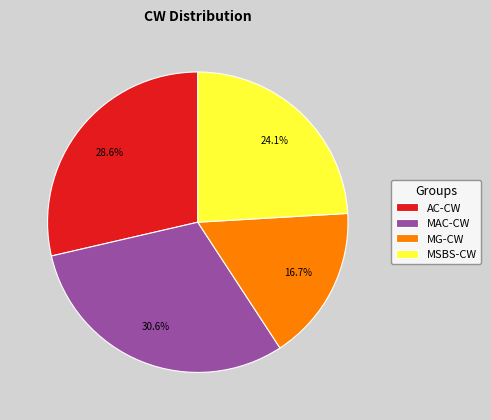

True or false: MG-CW accounts for 7% of the total.

False